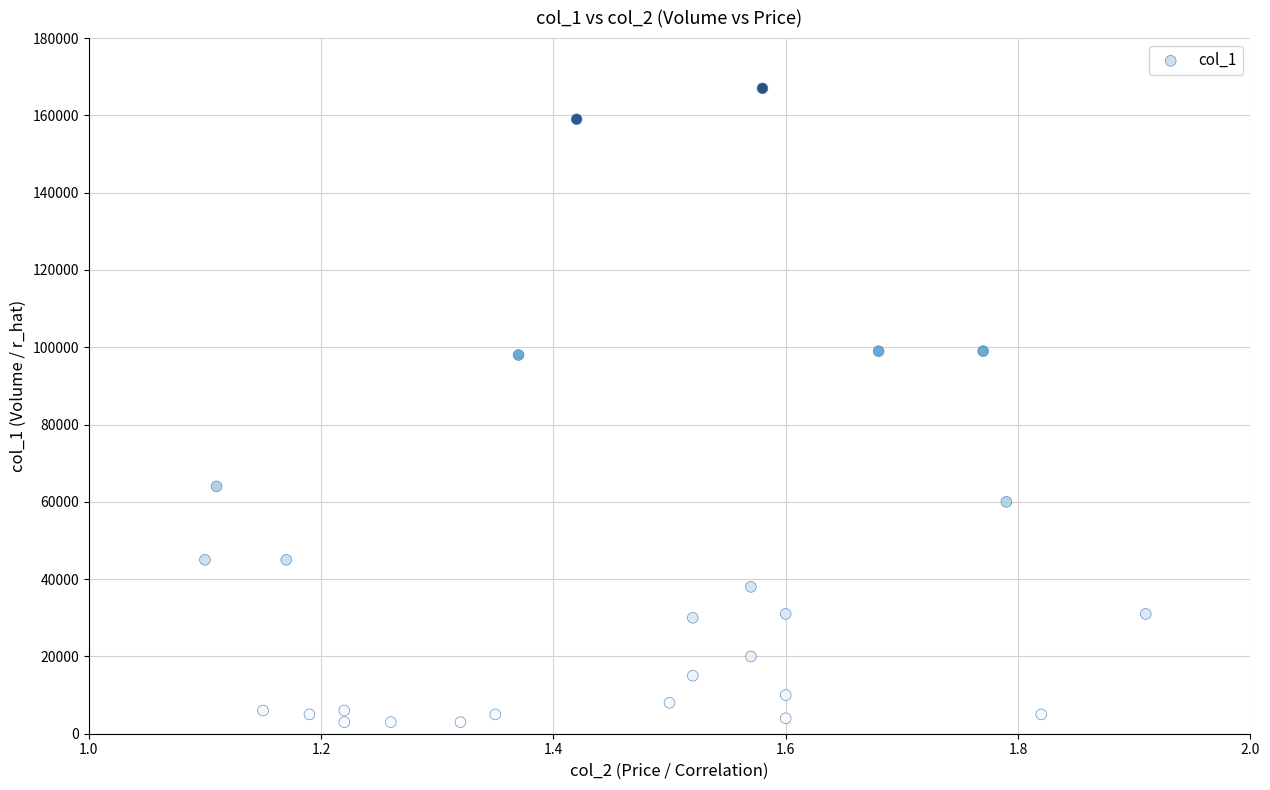

What is the range of Y values (max minus min)?

164000